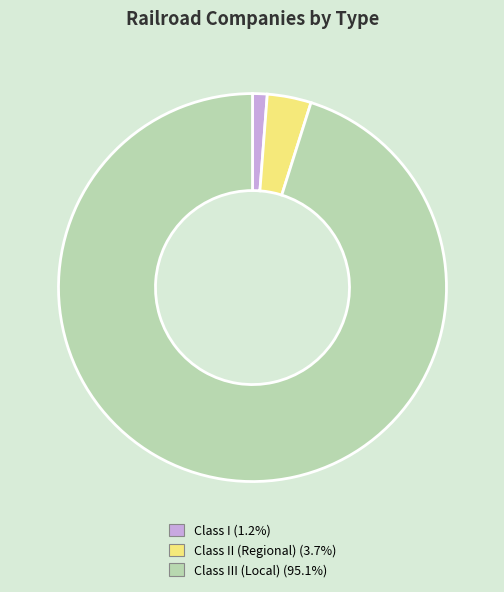

Is there a majority slice in this chart?

Yes